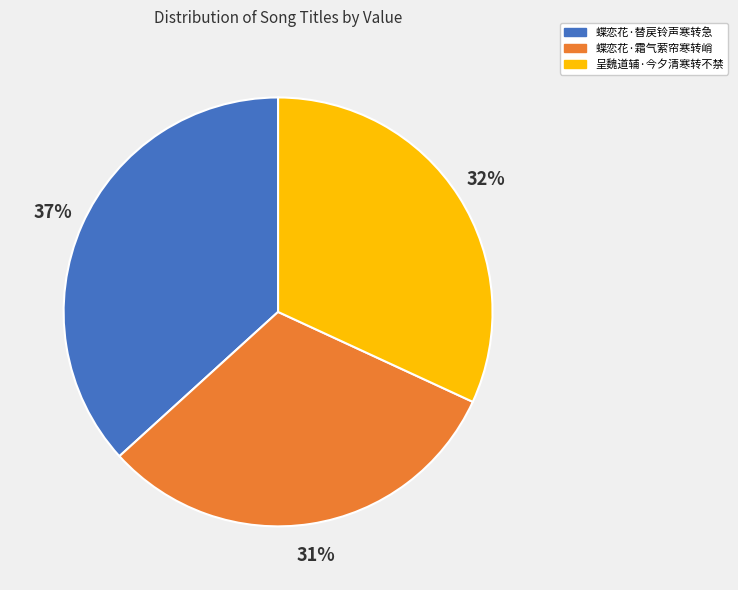

Rank the categories by value from lowest to highest.

蝶恋花·霜气萦帘寒转峭, 呈魏道辅·今夕清寒转不禁, 蝶恋花·替戻铃声寒转急